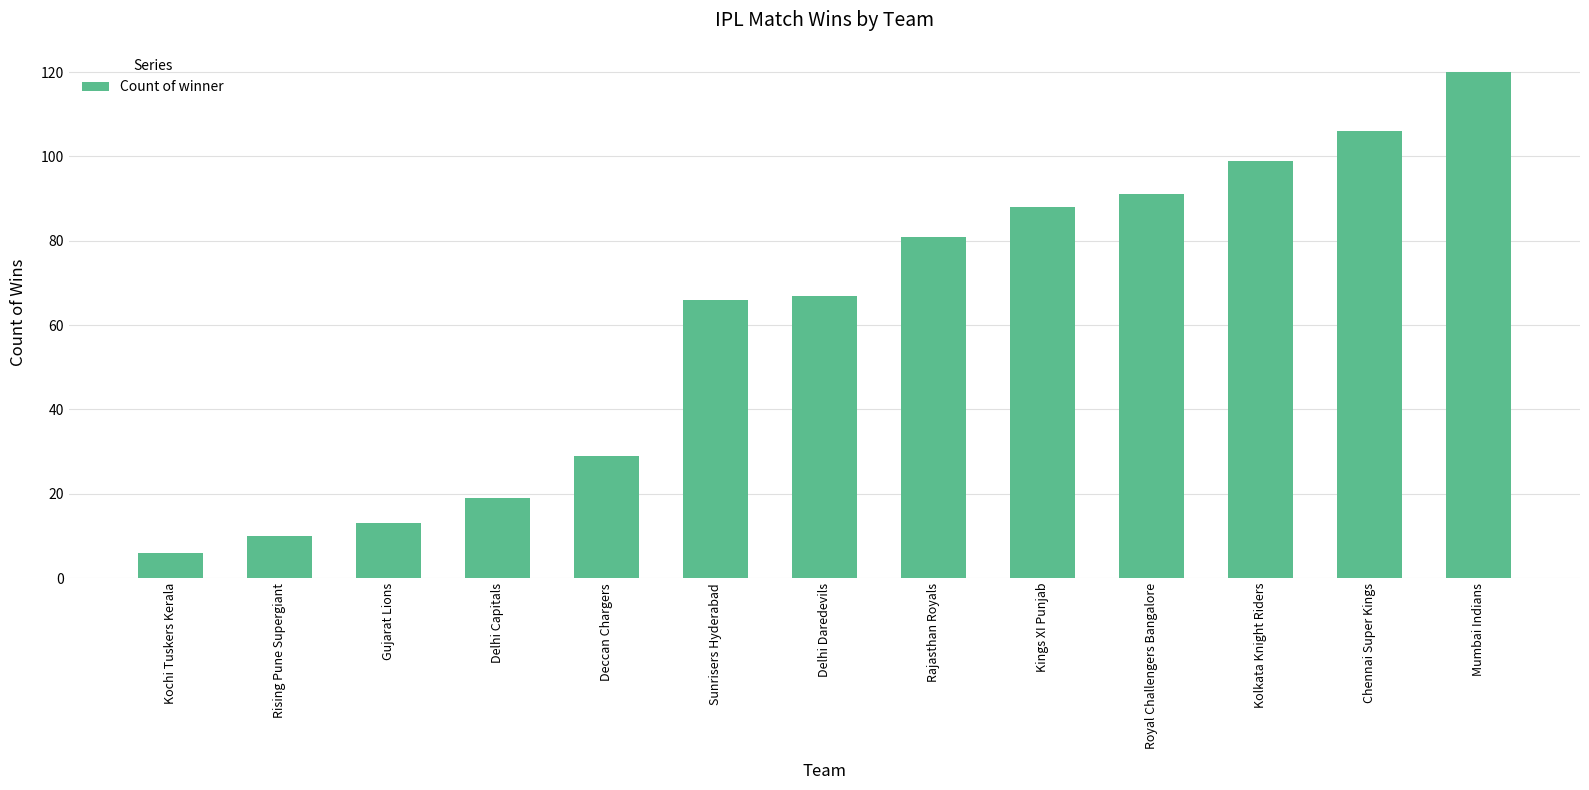

At which category does the chart reach its peak across all series?

Mumbai Indians